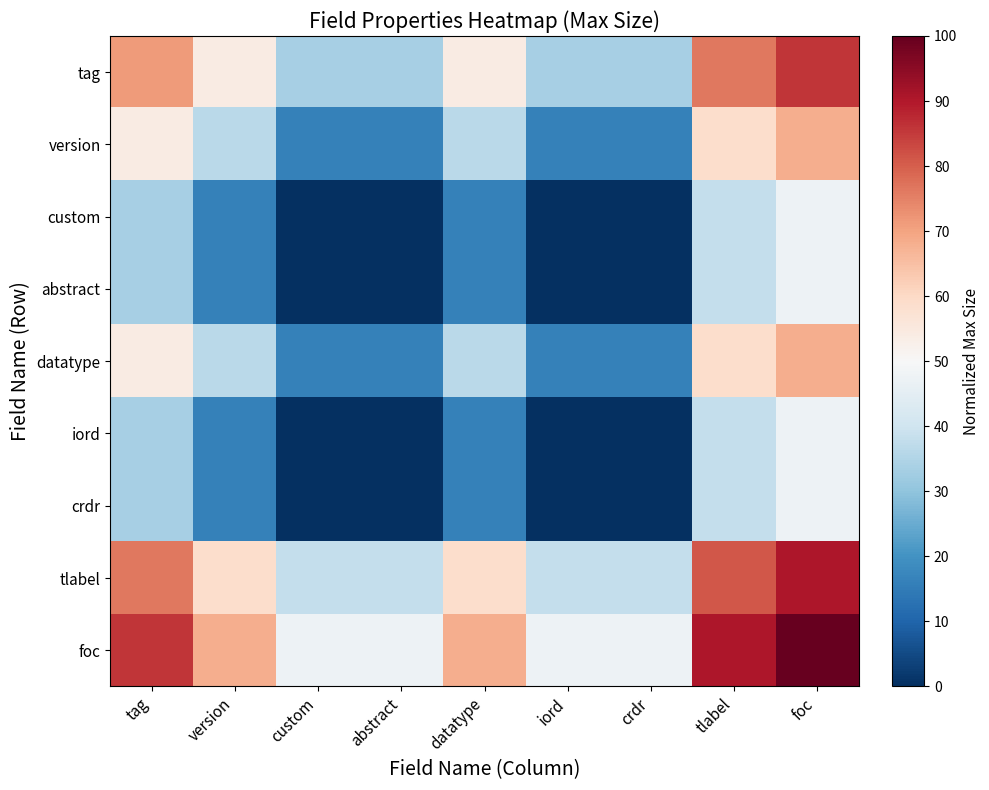

Reading left to right, what are all the values shown in this chart?

tag: tag=71.4	version=53.9	custom=33.4	abstract=33.4	datatype=53.9	iord=33.4	crdr=33.4	tlabel=76.2	foc=85.7
version: tag=53.9	version=36.4	custom=16.2	abstract=16.2	datatype=36.4	iord=16.2	crdr=16.2	tlabel=58.7	foc=68.2
custom: tag=33.4	version=16.2	custom=0.0	abstract=0.0	datatype=16.2	iord=0.0	crdr=0.0	tlabel=38.1	foc=47.6
abstract: tag=33.4	version=16.2	custom=0.0	abstract=0.0	datatype=16.2	iord=0.0	crdr=0.0	tlabel=38.1	foc=47.6
datatype: tag=53.9	version=36.4	custom=16.2	abstract=16.2	datatype=36.4	iord=16.2	crdr=16.2	tlabel=58.7	foc=68.2
iord: tag=33.4	version=16.2	custom=0.0	abstract=0.0	datatype=16.2	iord=0.0	crdr=0.0	tlabel=38.1	foc=47.6
crdr: tag=33.4	version=16.2	custom=0.0	abstract=0.0	datatype=16.2	iord=0.0	crdr=0.0	tlabel=38.1	foc=47.6
tlabel: tag=76.2	version=58.7	custom=38.1	abstract=38.1	datatype=58.7	iord=38.1	crdr=38.1	tlabel=81.0	foc=90.5
foc: tag=85.7	version=68.2	custom=47.6	abstract=47.6	datatype=68.2	iord=47.6	crdr=47.6	tlabel=90.5	foc=100.0